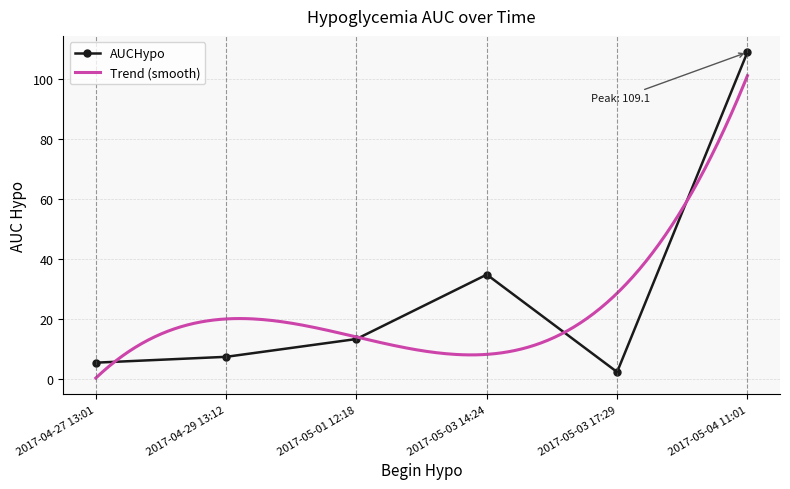

Where is the first local minimum?

2017-05-03 17:29